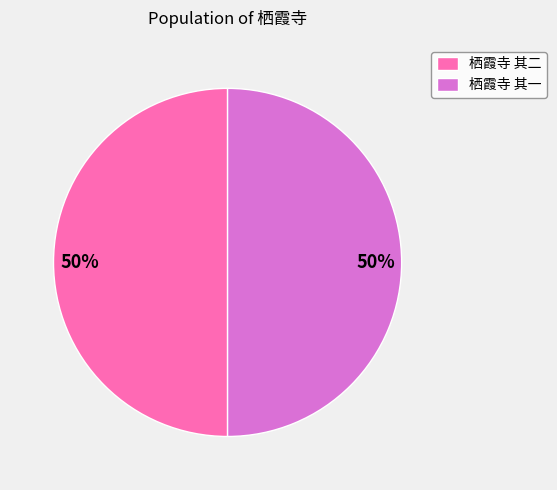

To the nearest percent, what percentage of the pie is 栖霞寺 其一?

50%